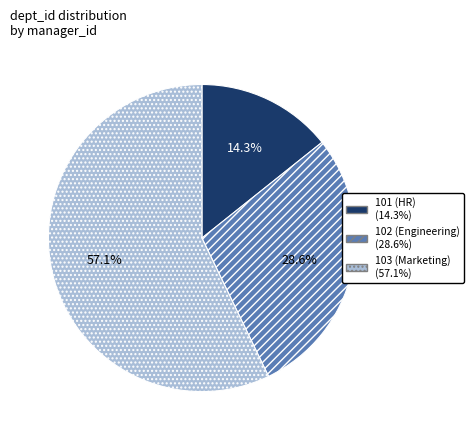

How many slices are in this pie chart?

3